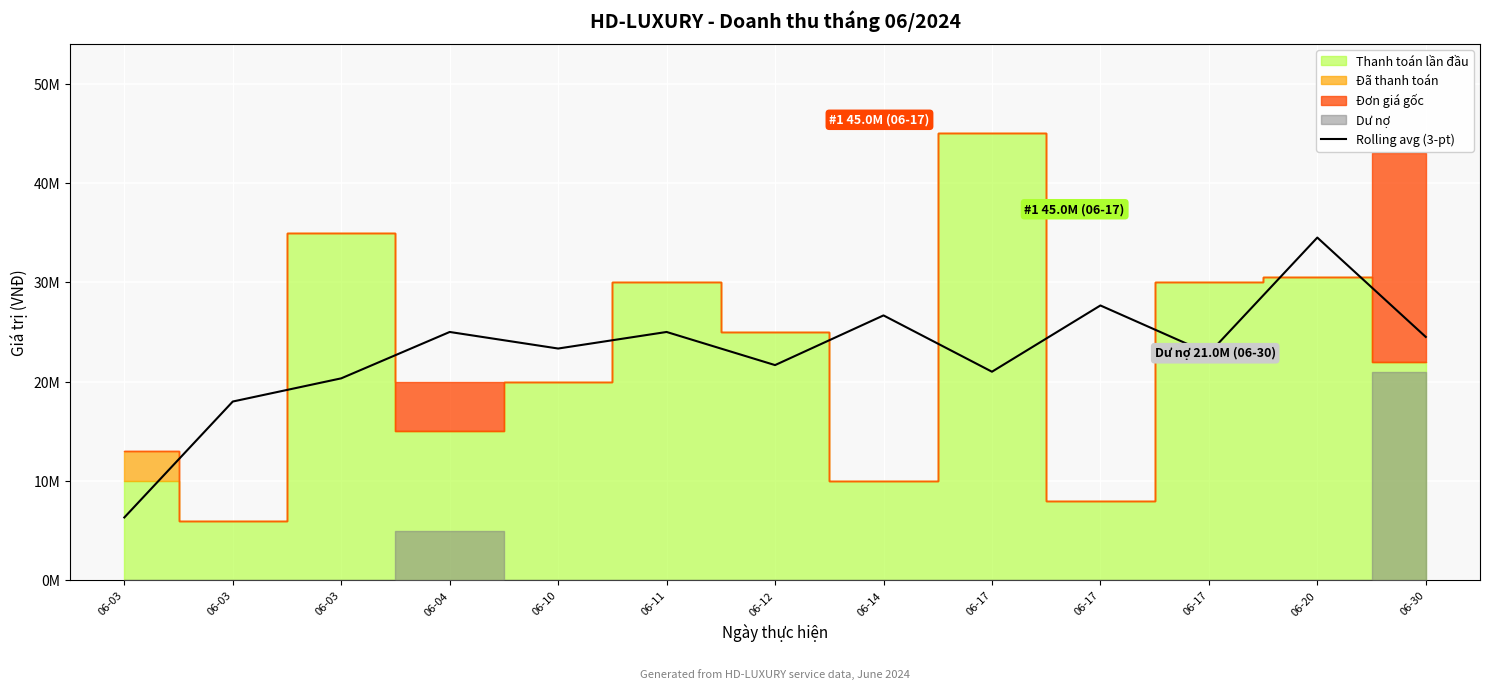

True or false: there are more than 2 points higher than both neighbors.

True